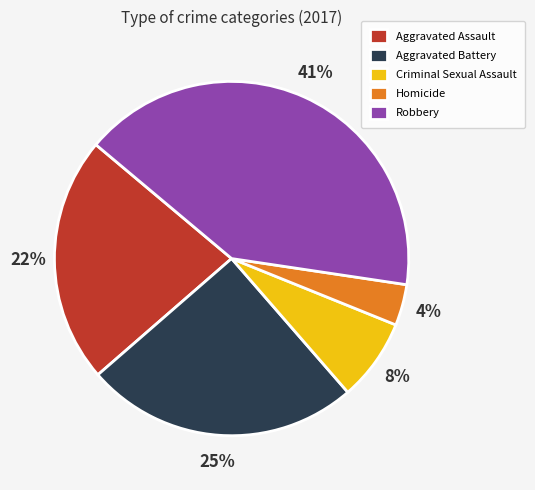

To the nearest percent, what is the difference between the Criminal Sexual Assault and Homicide slice percentages?

4%